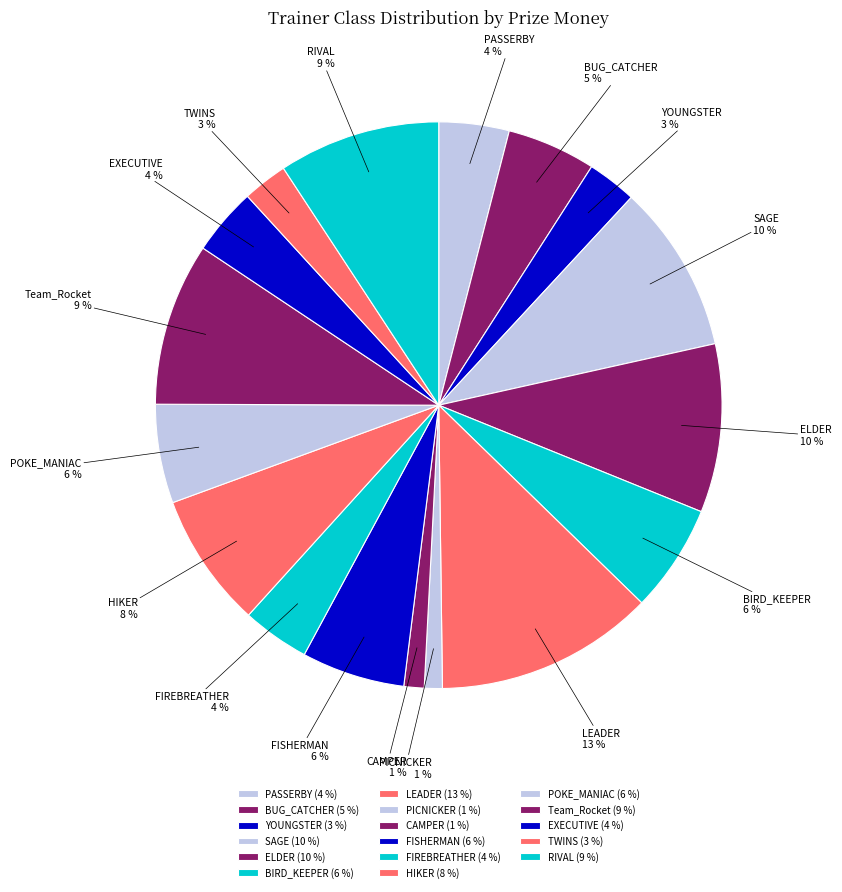

Does Team_Rocket account for over 50% of the chart?

No